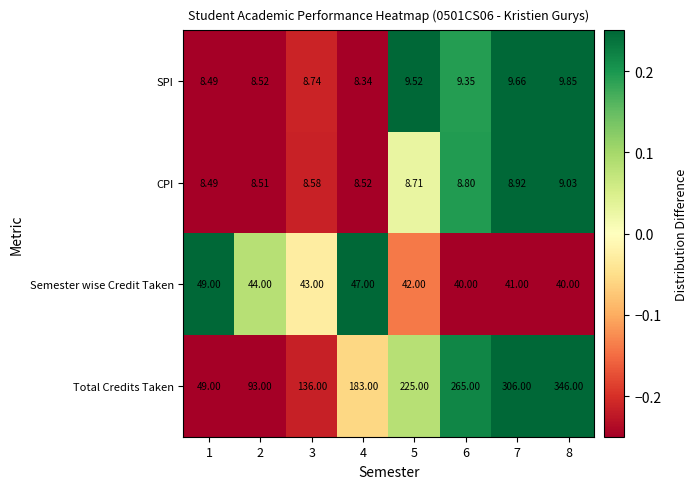

Which series has the largest total across all categories?

Total Credits Taken